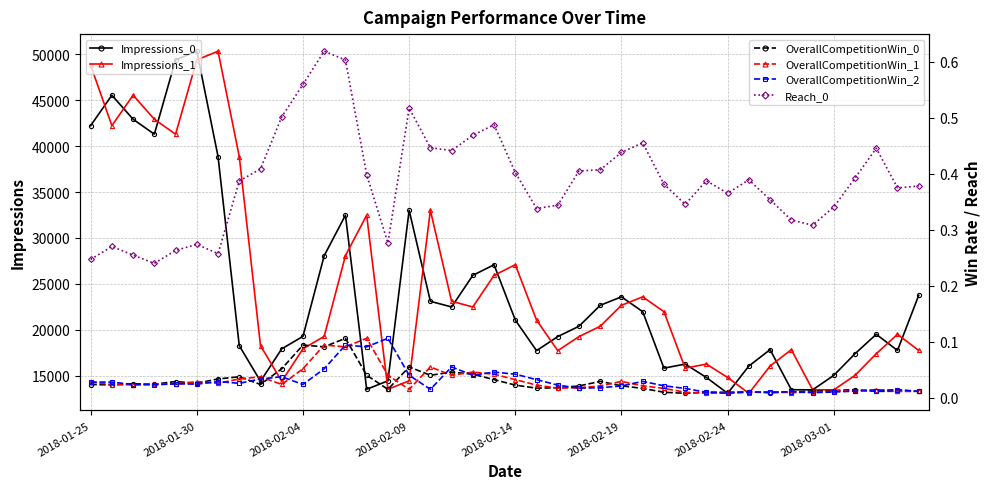

What is the difference between the OverallCompetitionWin_2 values at 13 and 9?

0.1